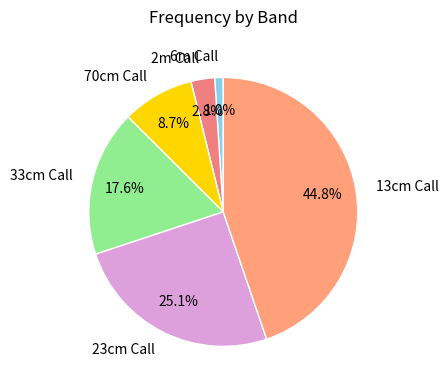

To the nearest percent, what is the difference between the 70cm Call and 13cm Call slice percentages?

36%